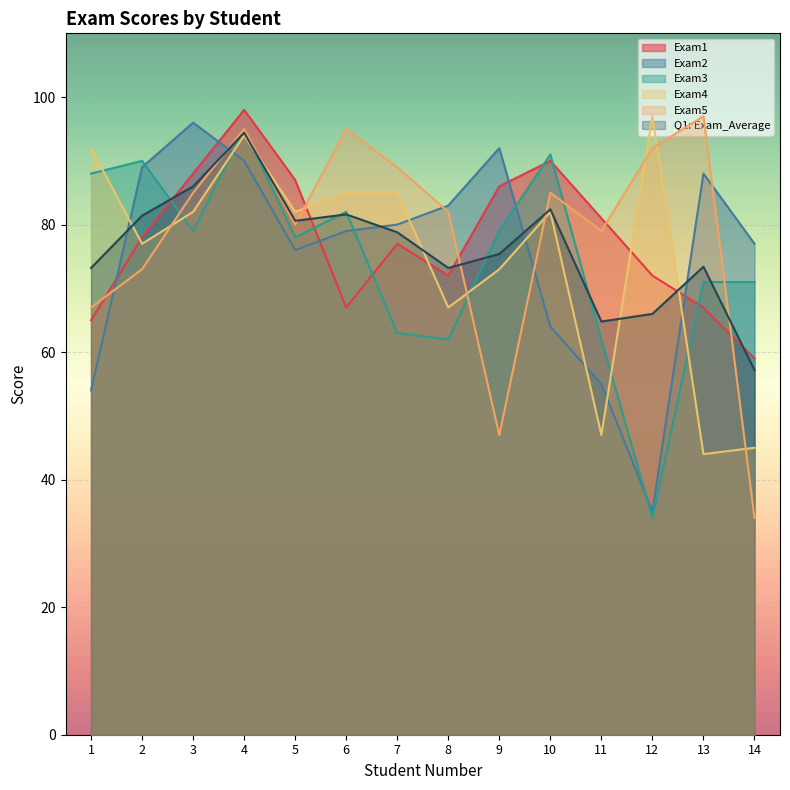

List the labels in order of Exam5 value, smallest first.

14, 9, 1, 2, 11, 5, 8, 3, 10, 7, 12, 4, 6, 13